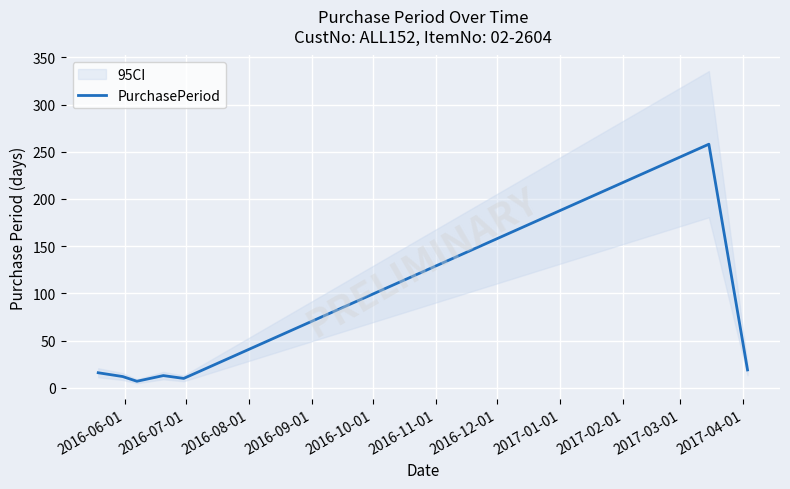

What is the maximum value for PurchasePeriod?

258